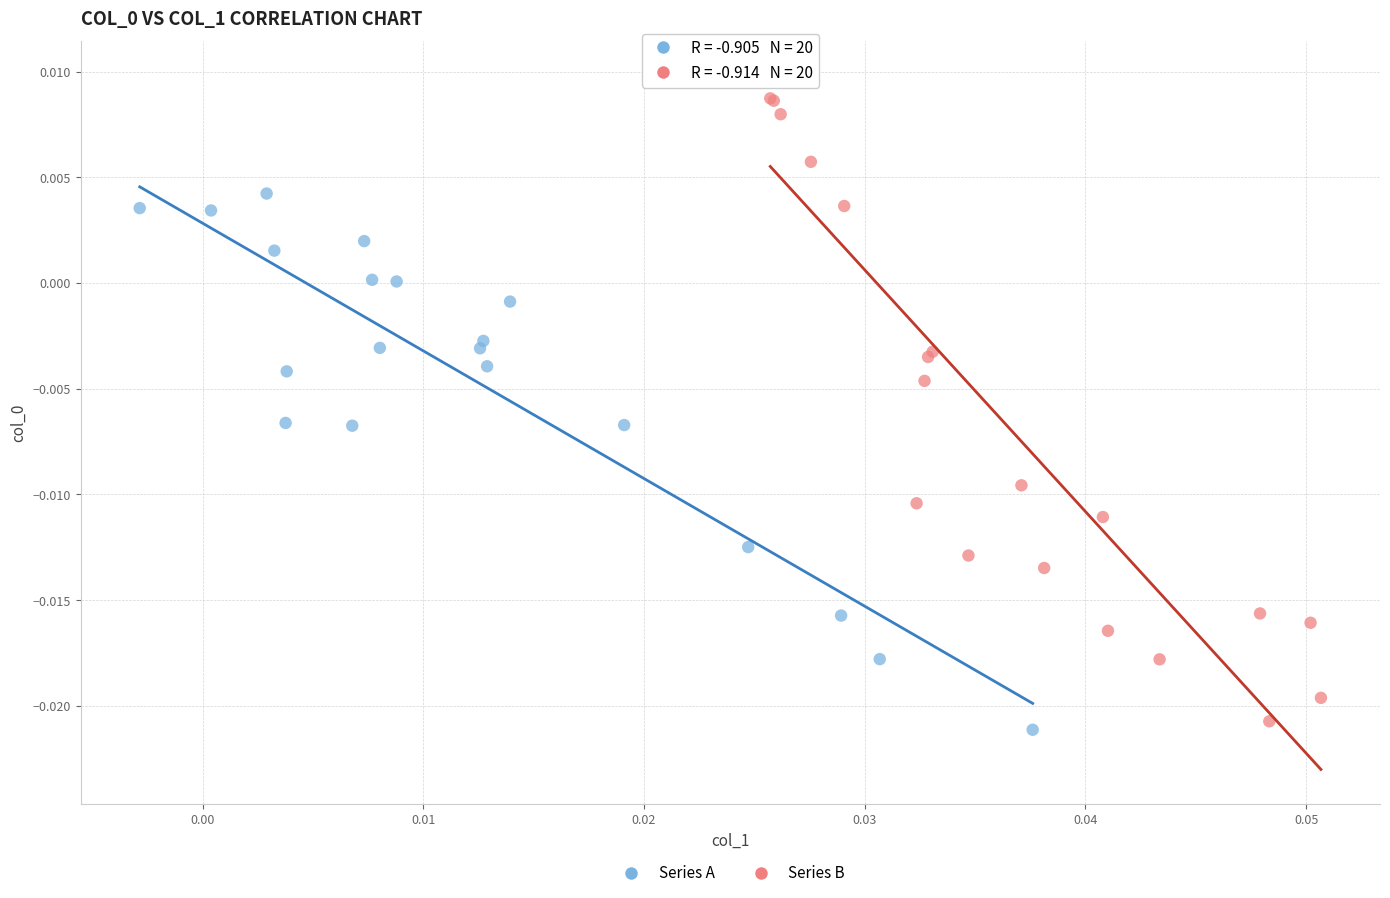

Which series contains the highest Y value?

Series B